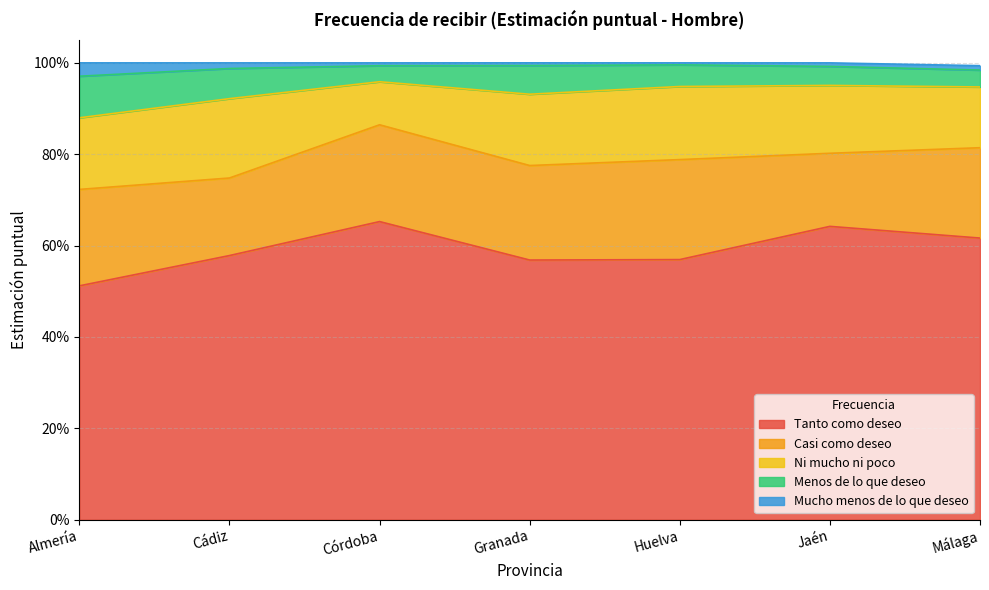

How many interior local peaks does the Ni mucho ni poco series have?

2